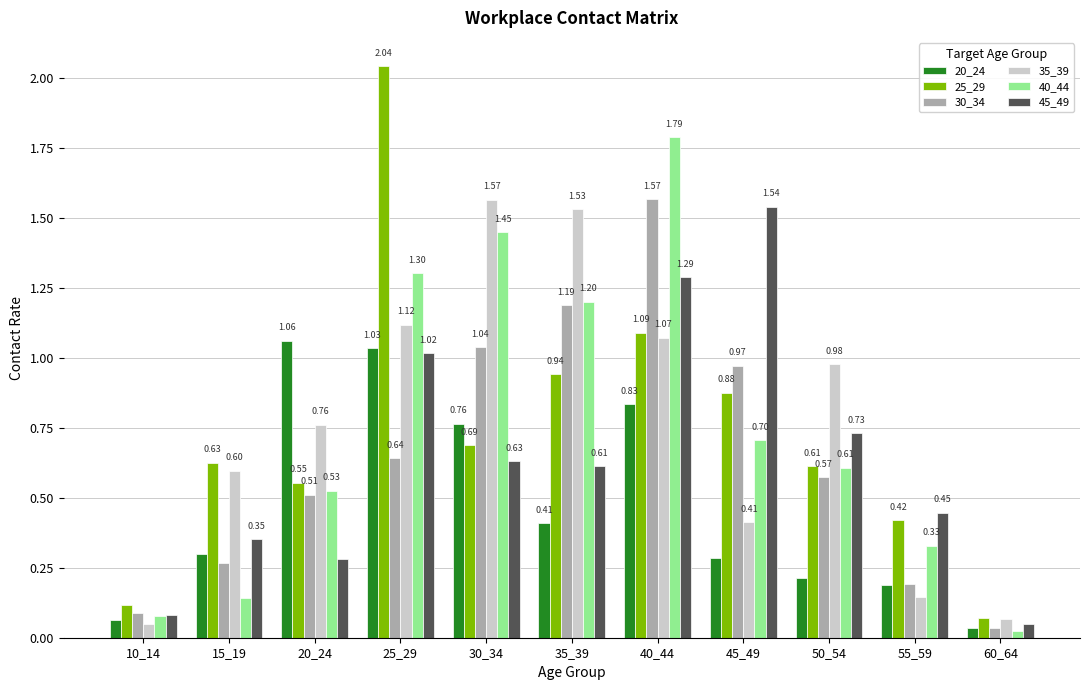

Does the chart contain any negative values?

No